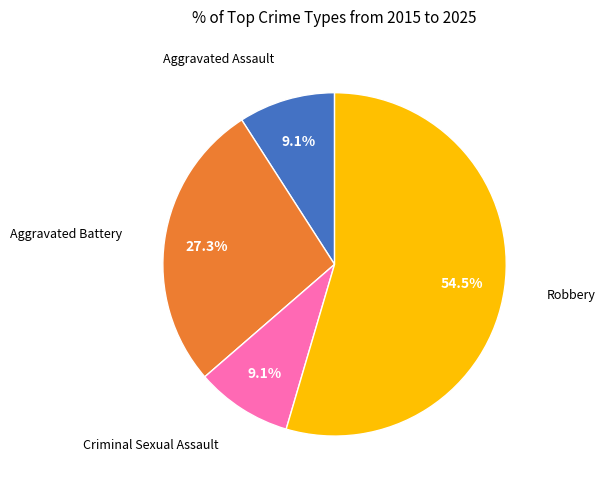

Does any single category account for the majority?

Yes